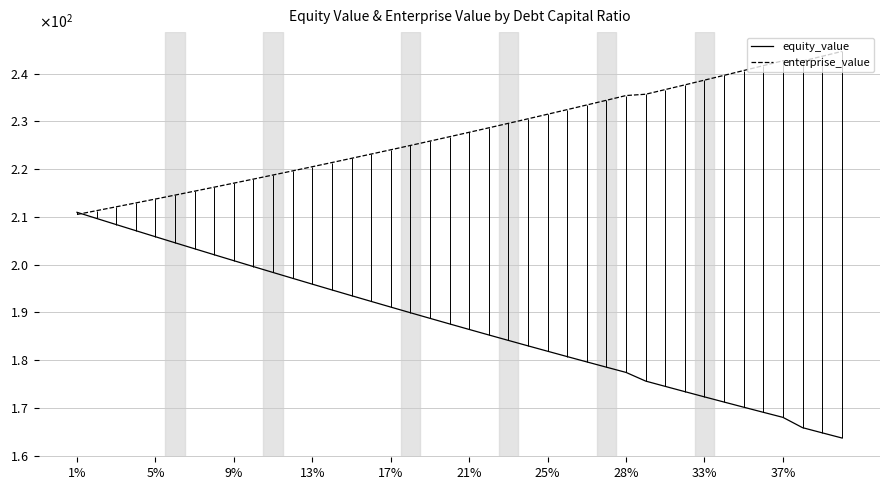

Read the enterprise_value value at 31.

237.6